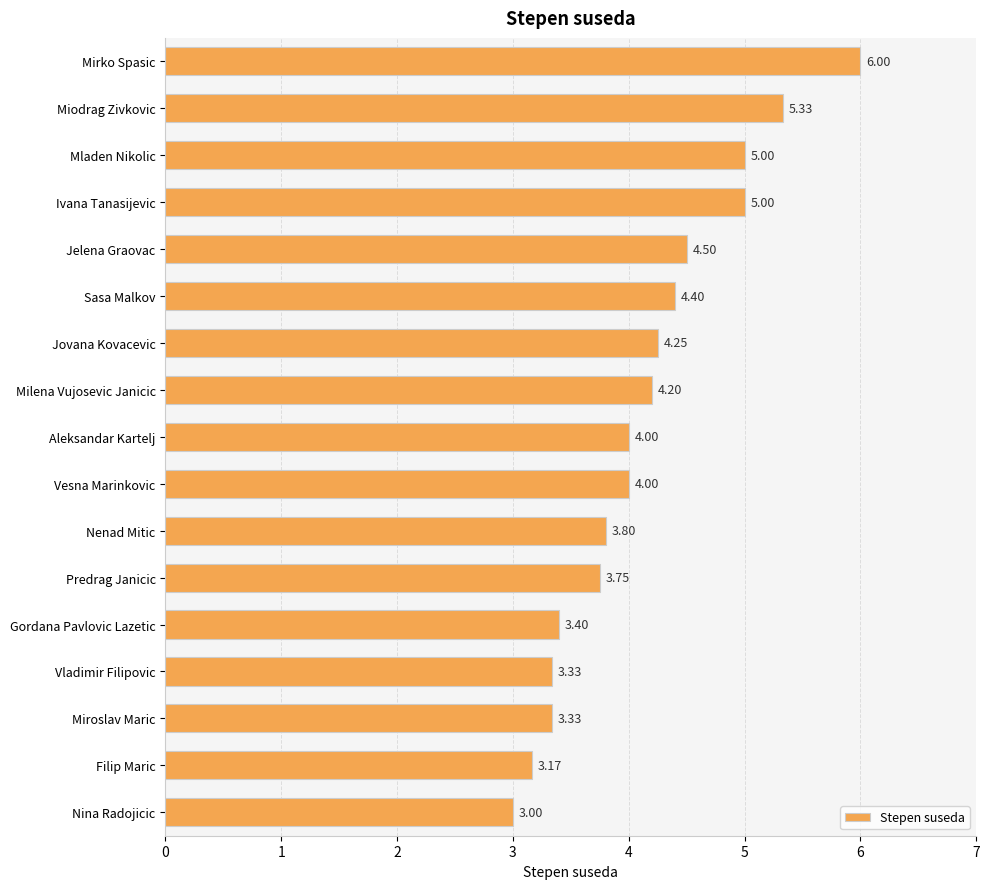

Does the chart contain stacked bars?

No